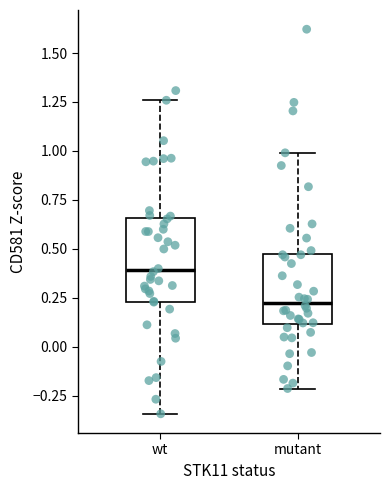

Where is the upper edge of the box for wt on the y-axis? The values are not printed on the chart, so give them approximately, as read against the axis.

0.65